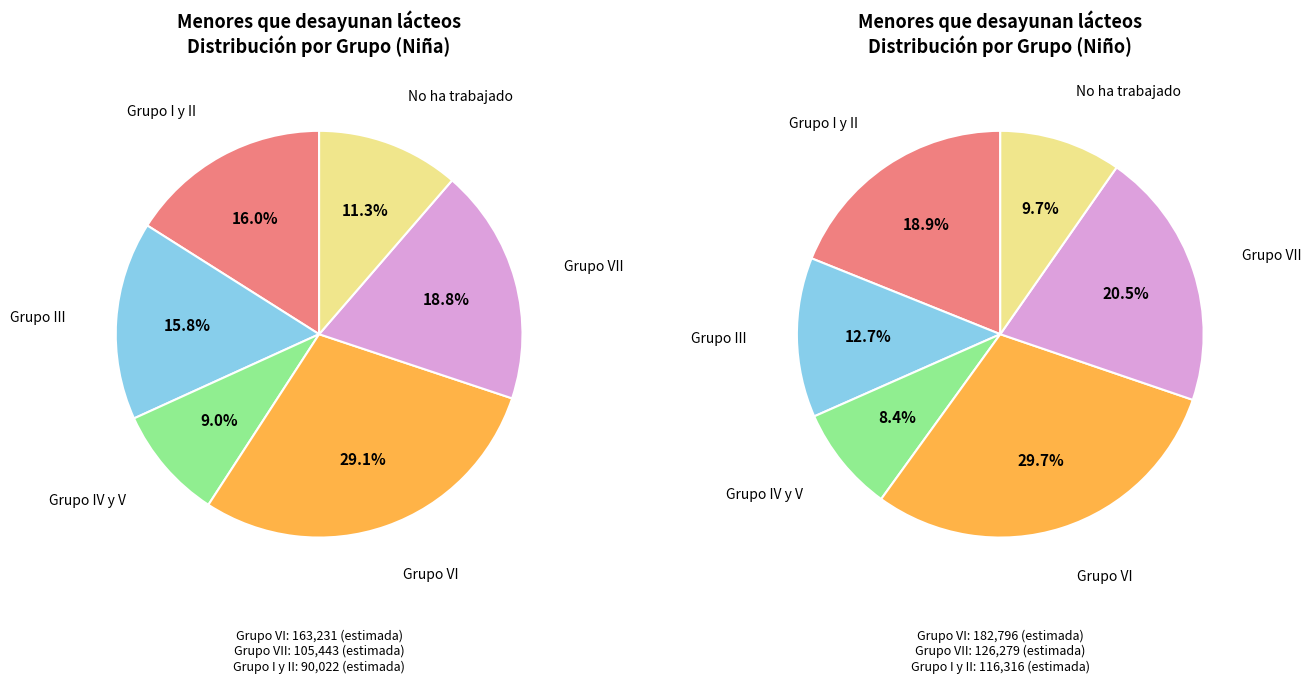

What portion of the pie excludes Grupo III?

84.2%